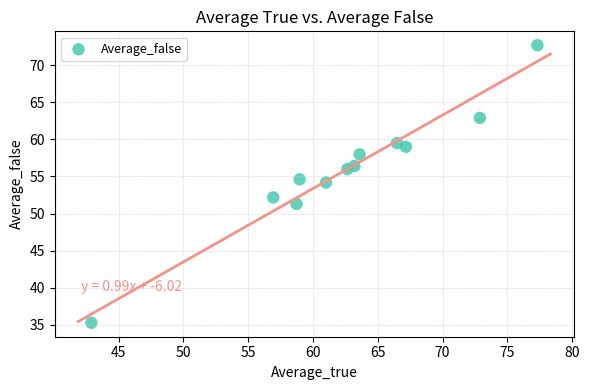

What is the range of Y values (max minus min)?

37.5